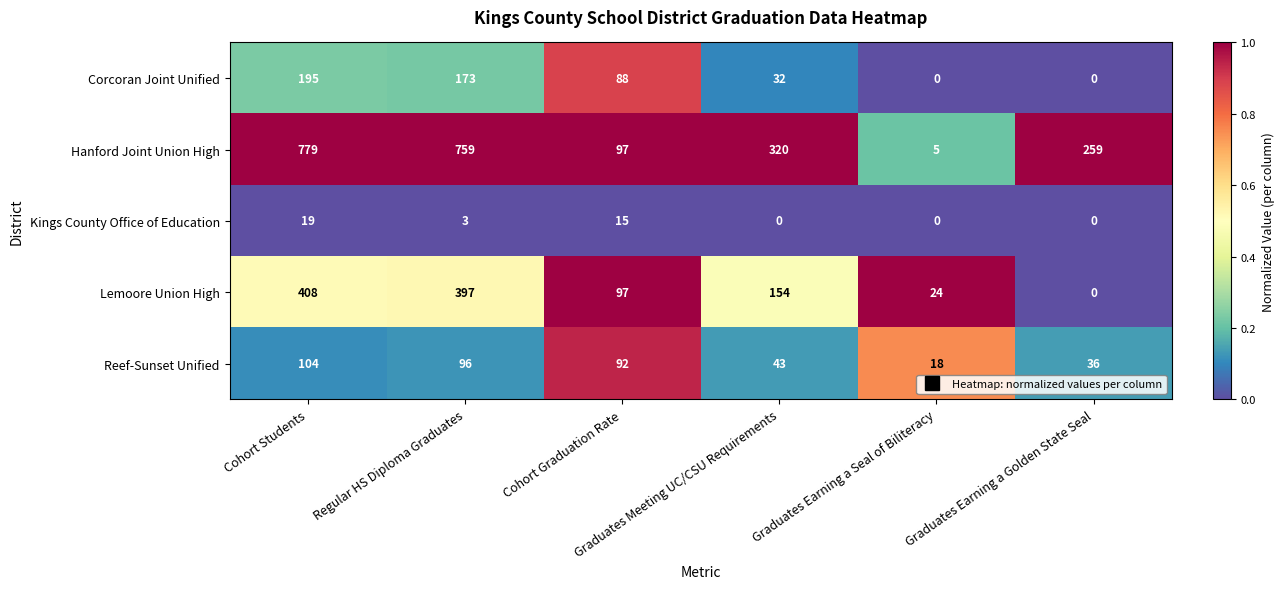

How many values in Corcoran Joint Unified are above zero?

4